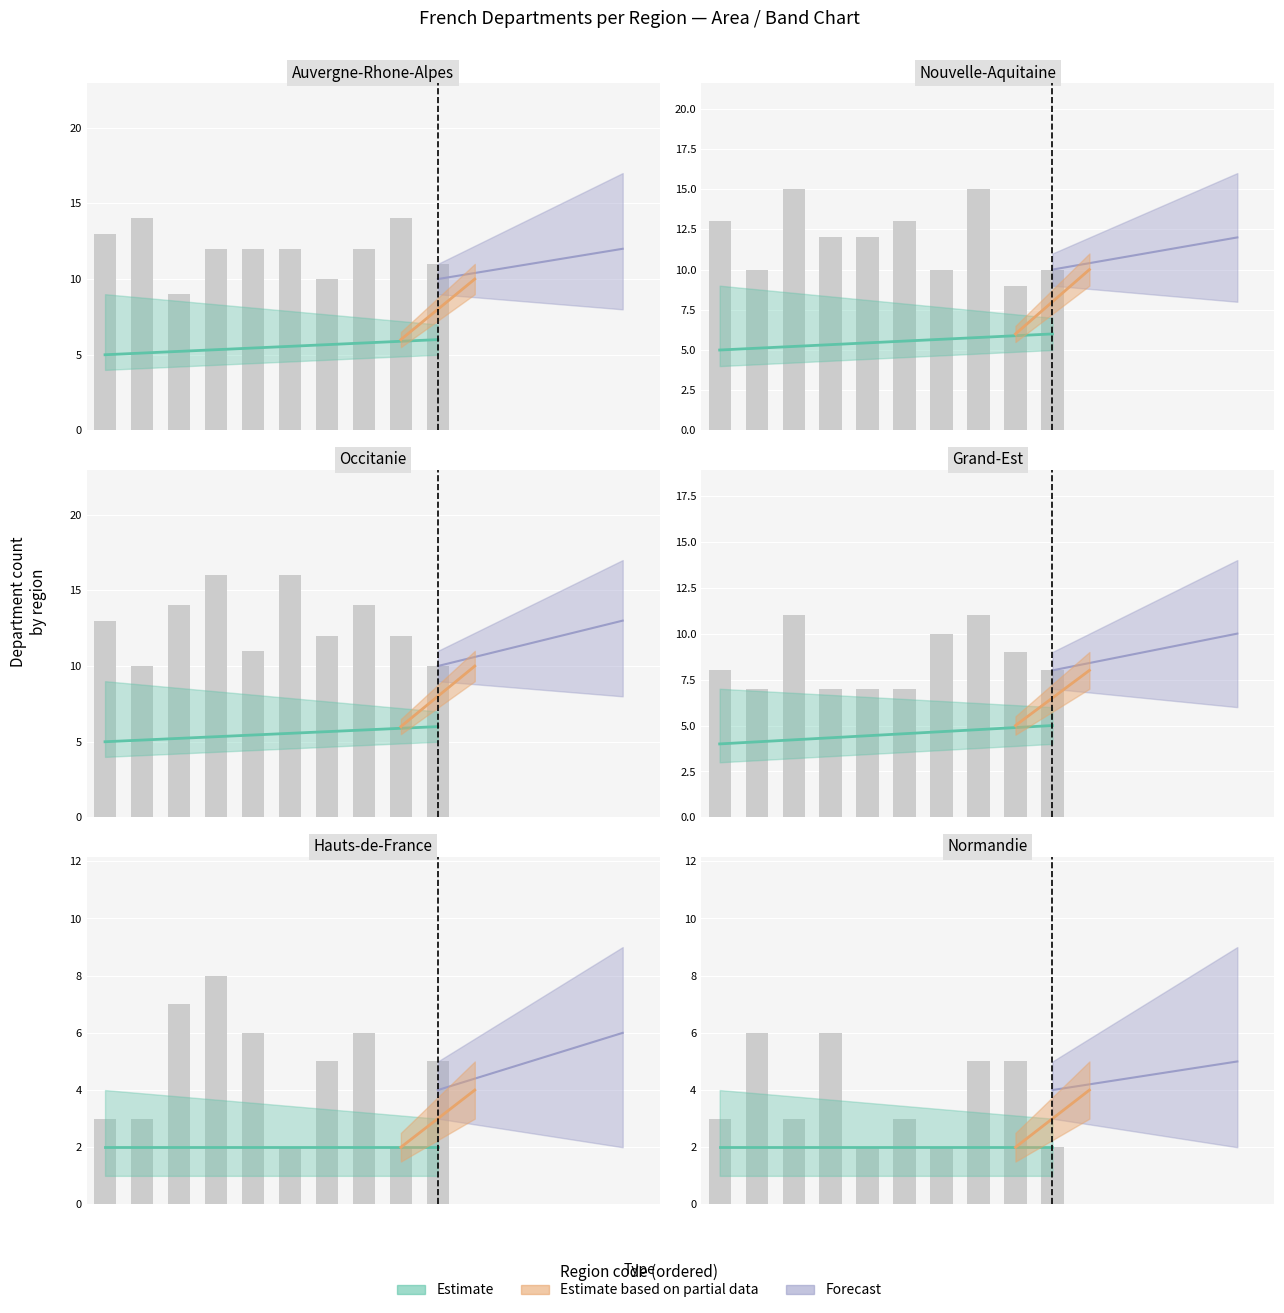

What is the maximum value shown in the chart?

13